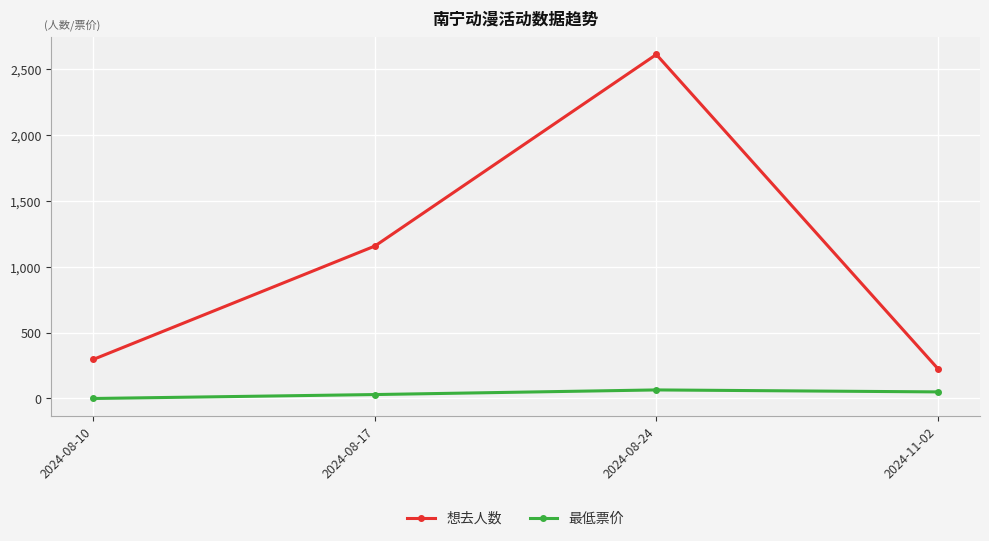

True or false: 最低票价 and 想去人数 intersect in this chart.

False